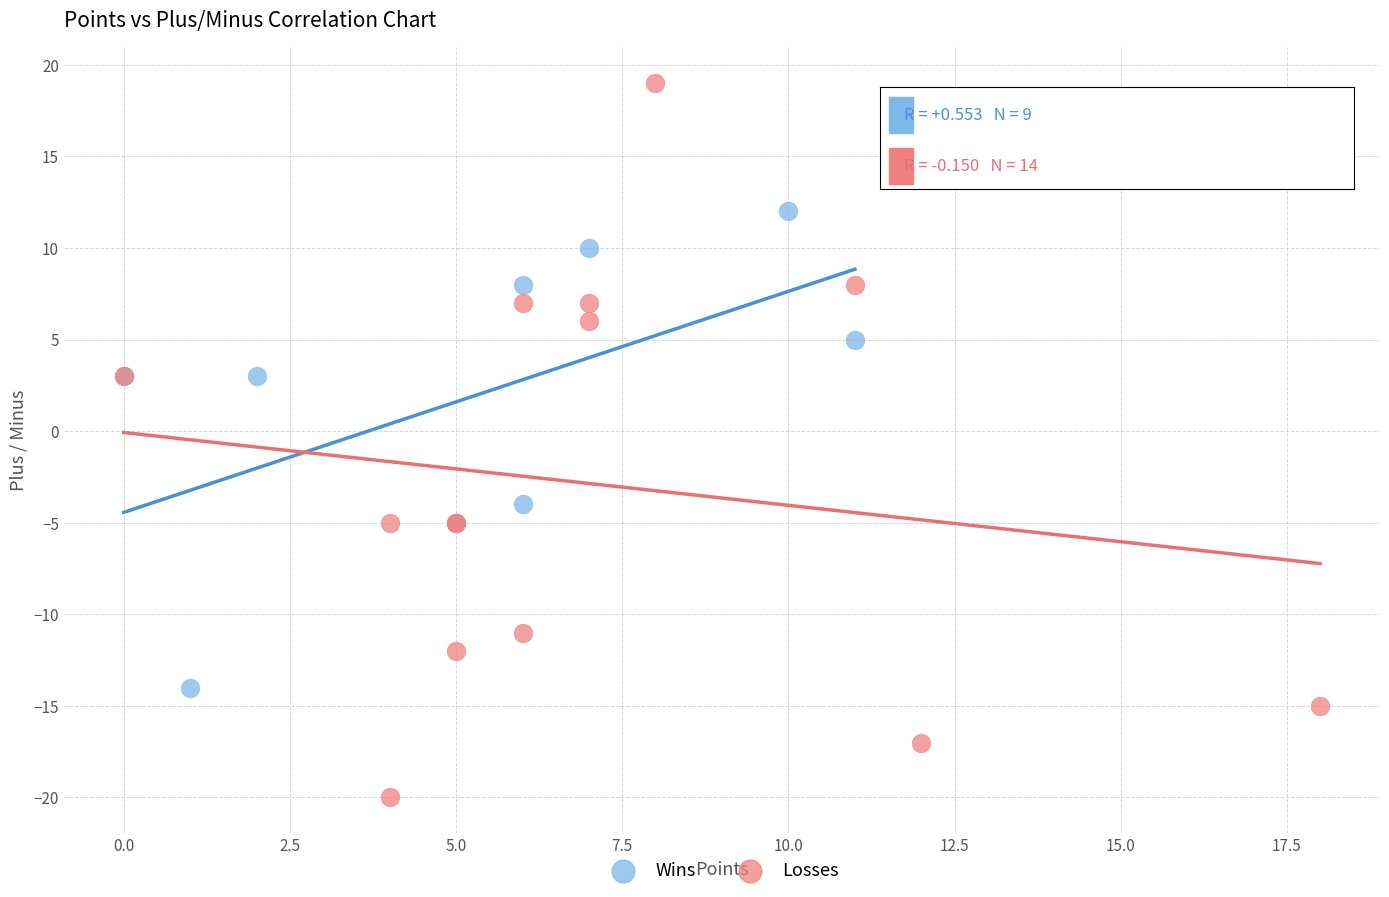

Which series contains the lowest Y value?

Losses